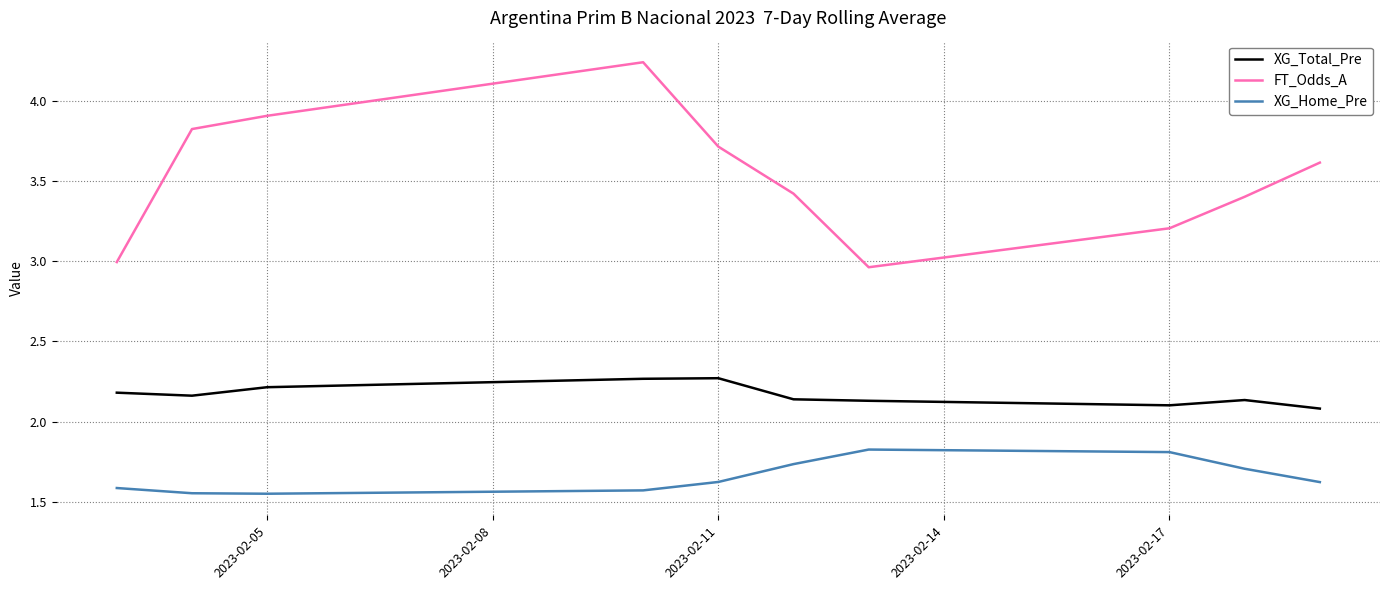

Which series has the largest total across all categories?

FT_Odds_A